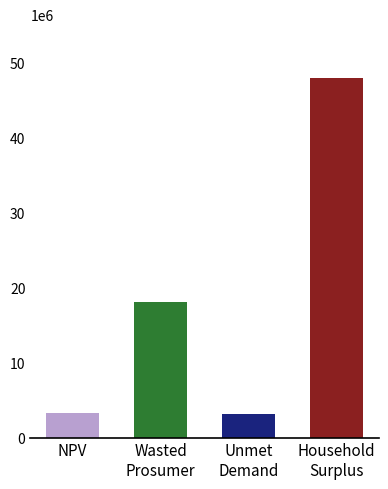

What is the label of the 1st bar from the right?

Household Surplus